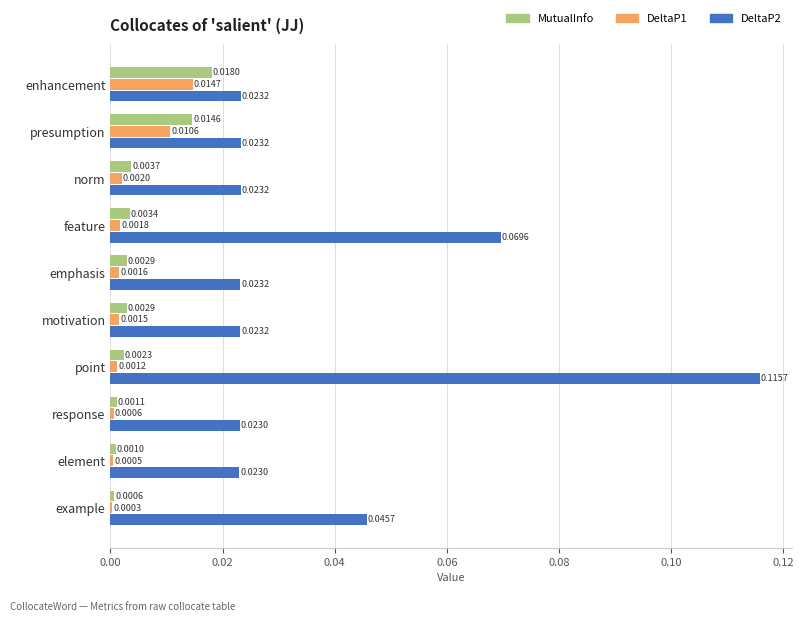

At which category is the sum across all series the highest?

point